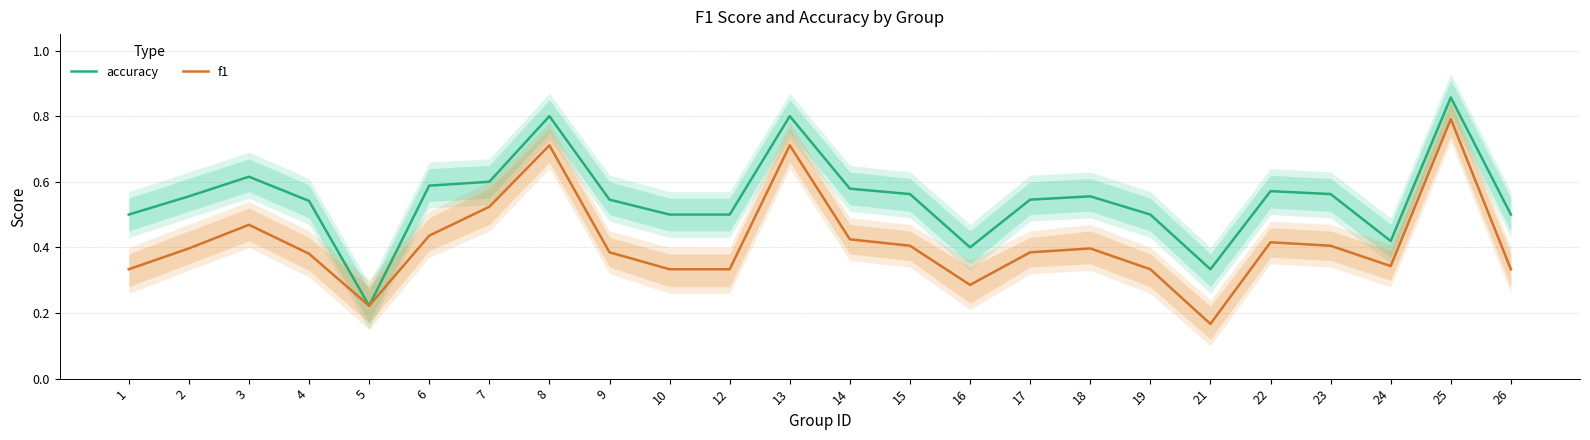

Rank the series by their average value, from lowest to highest.

f1, accuracy